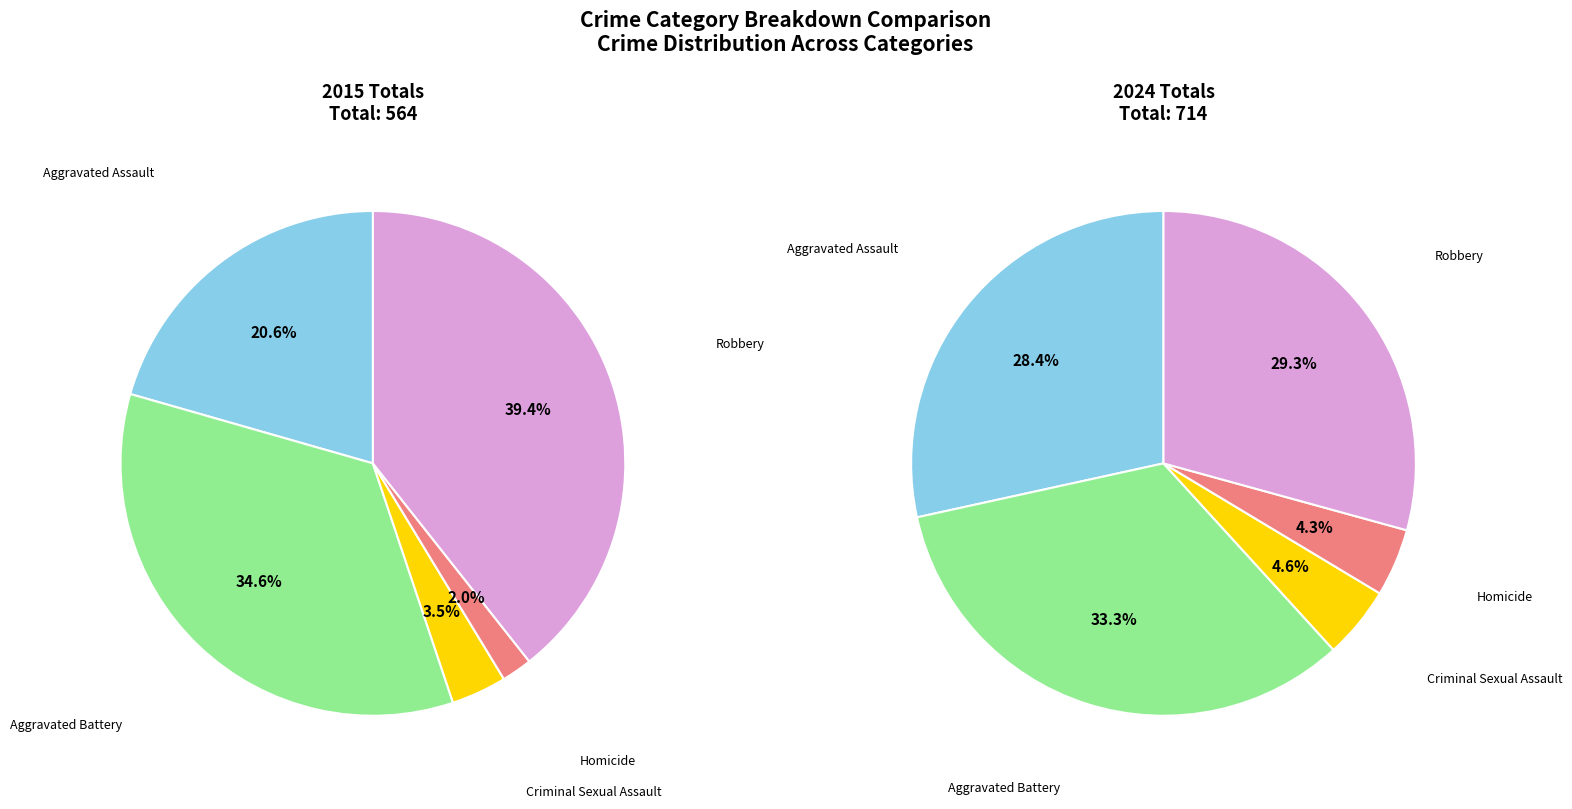

At Aggravated Assault, list the series in order from largest to smallest.

values_2024, values_2015